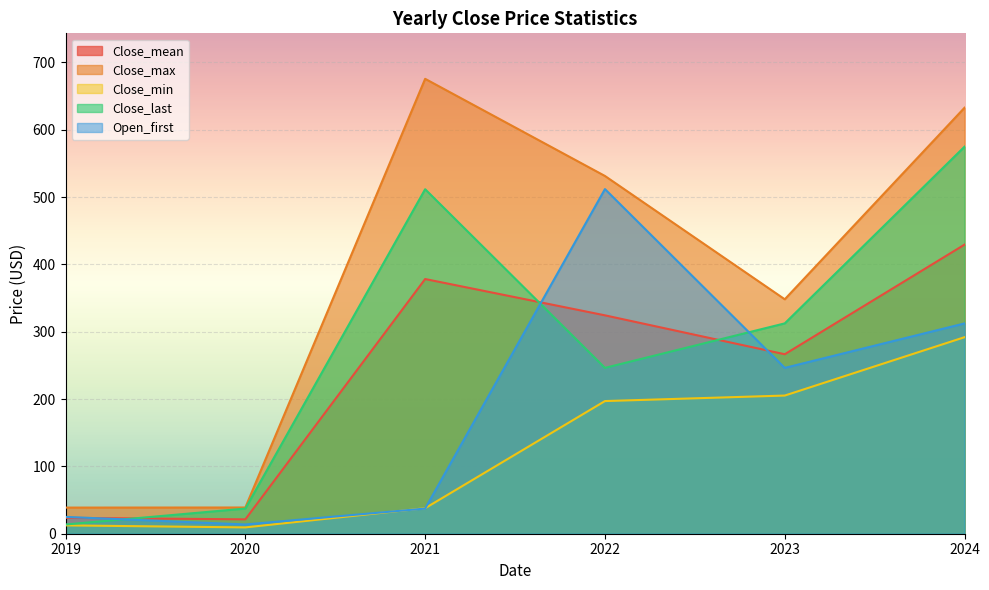

How many lines are shown in the chart?

5